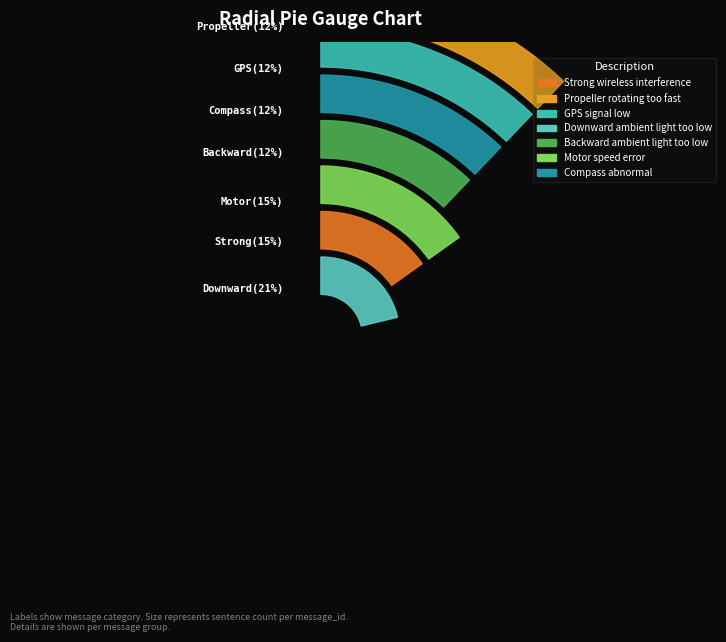

What is the ratio of the value at GPS signal low to the value at Propeller rotating too fast?

1.0